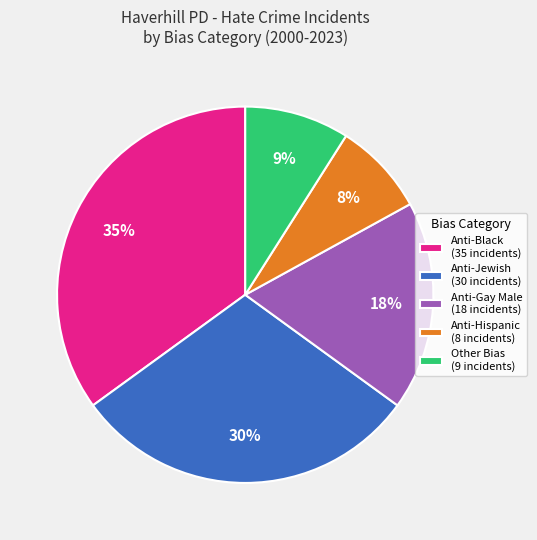

Combined, do Anti-Jewish (30 incidents) and Anti-Gay Male (18 incidents) account for over 50%?

No